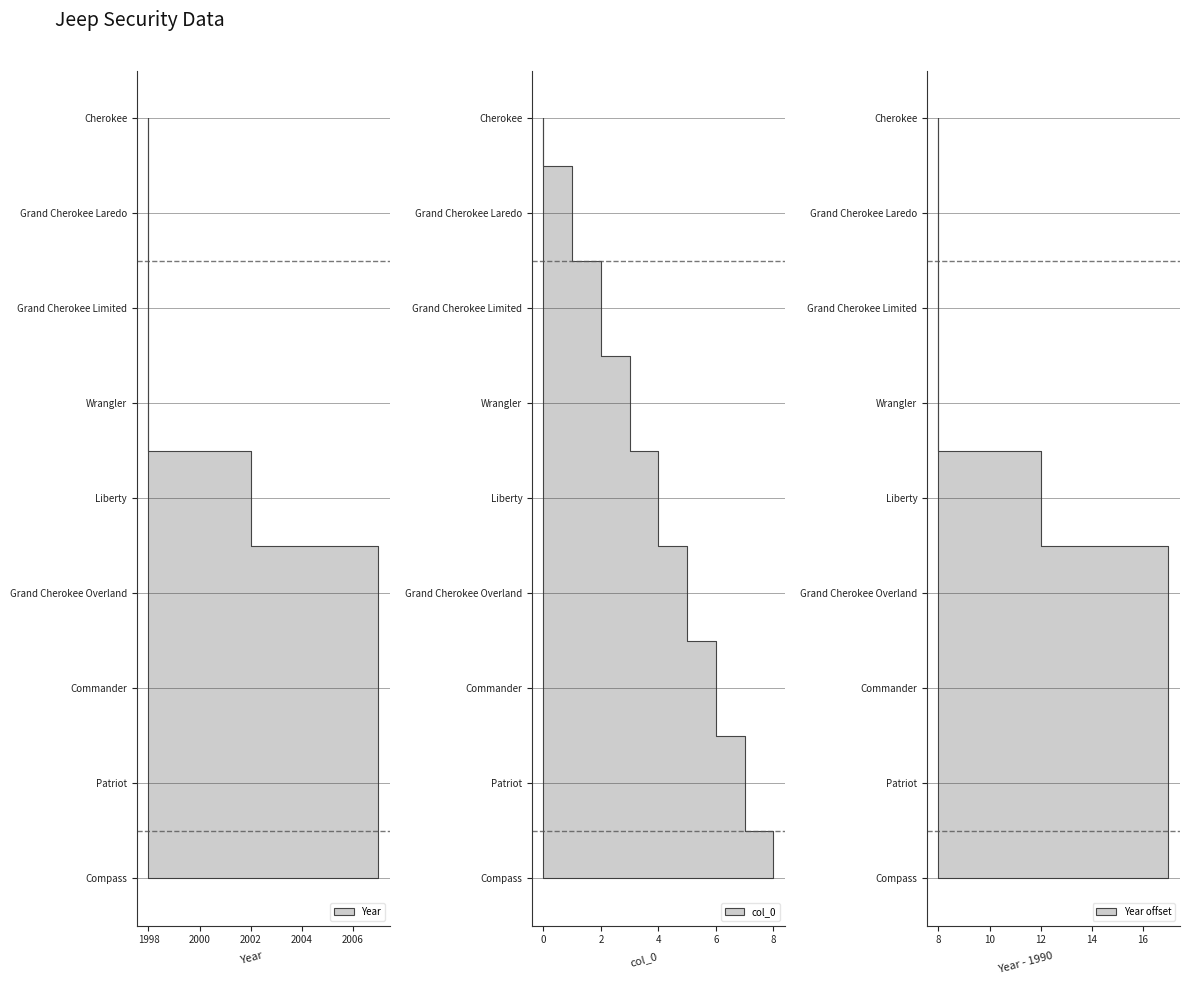

Reading left to right, list all the values displayed in this chart.

0=1998	1=1998	2=1998	3=1998	4=2002	5=2007	6=2007	7=2007	8=2007